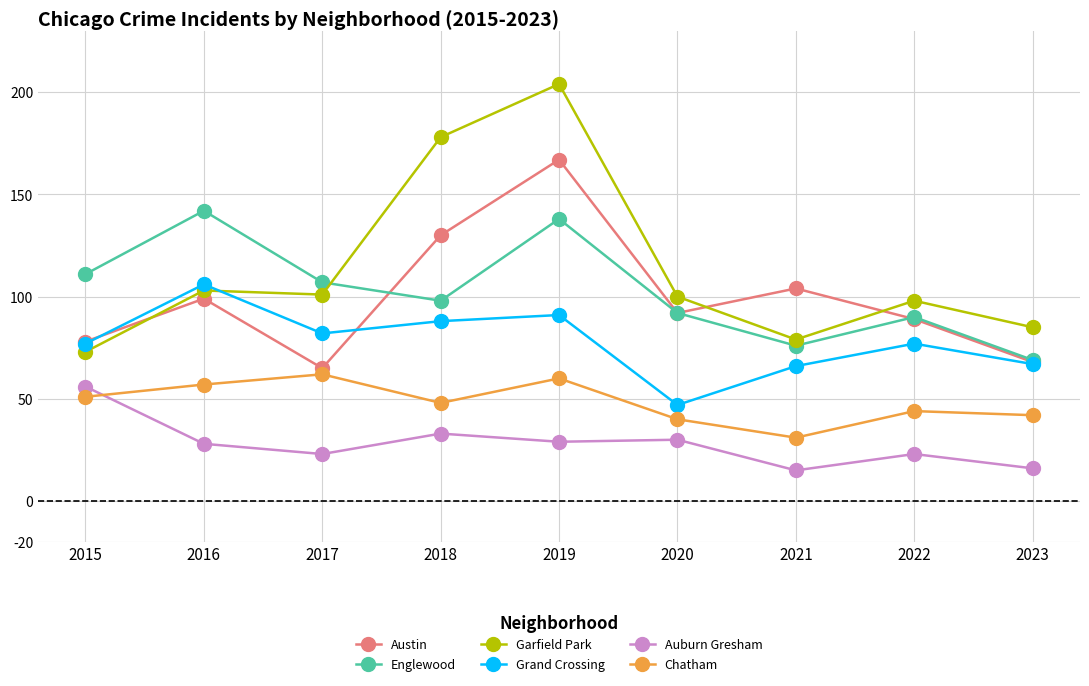

True or false: Auburn Gresham and Garfield Park intersect in this chart.

False